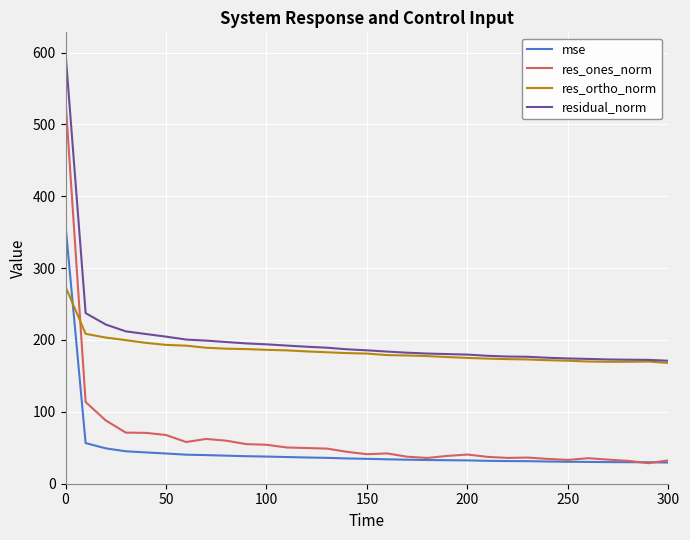

What is the minimum value for mse?

29.2